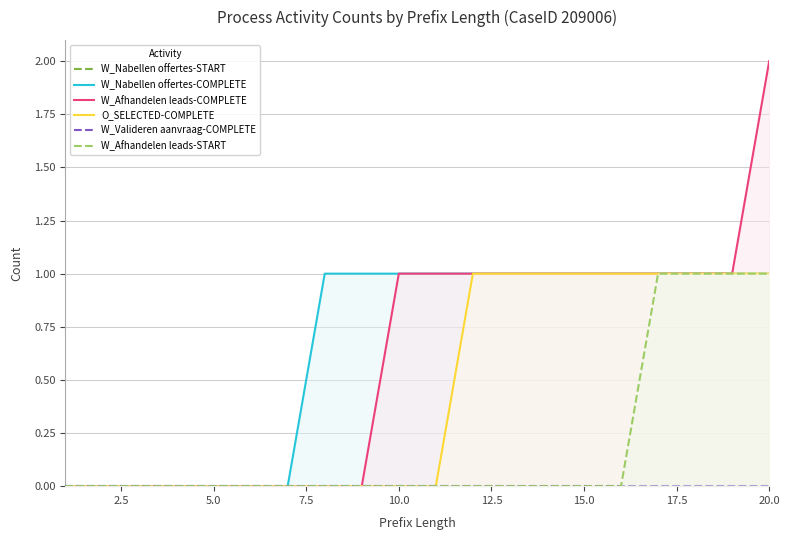

Count the number of categories in the chart.

20